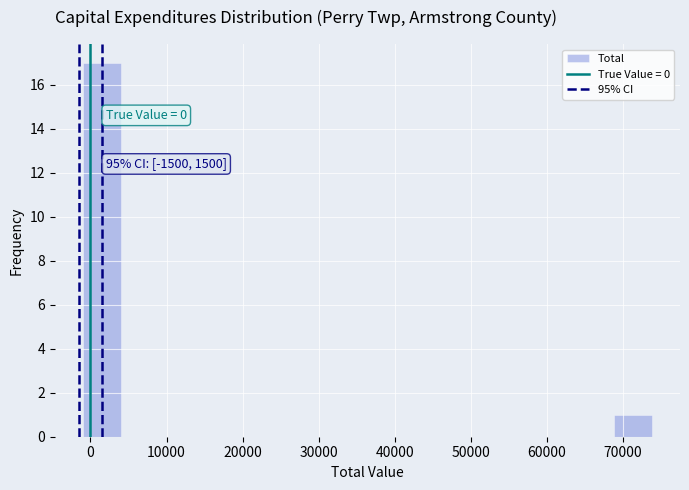

Over which range of the x-axis is the bar tallest?

-1000 to 4000